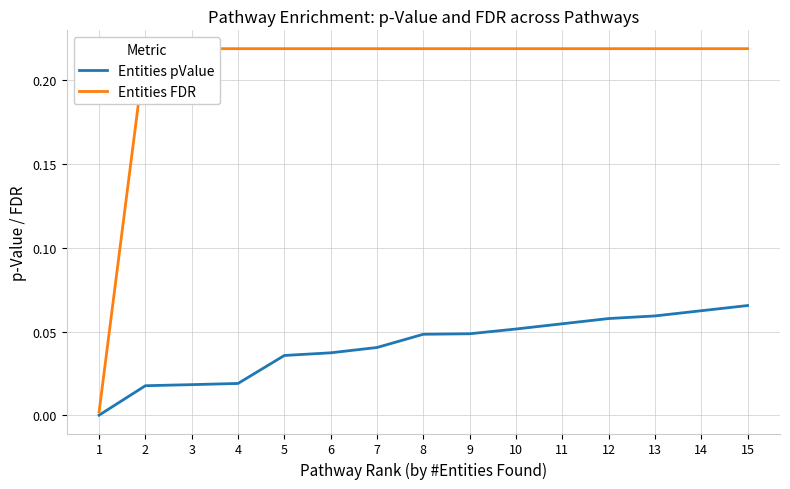

True or false: Entities FDR has more than 2 interior local peaks.

False